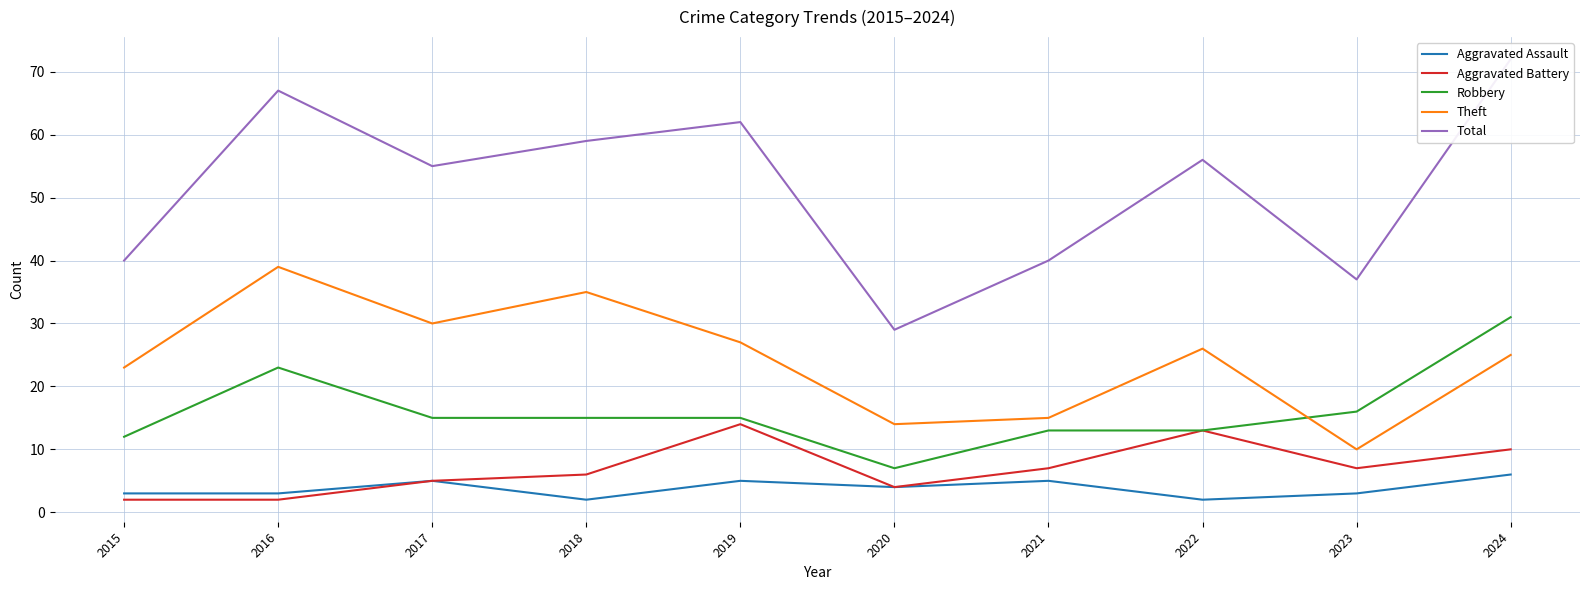

What is the difference between the maximum and second lowest values in the Robbery series?

19